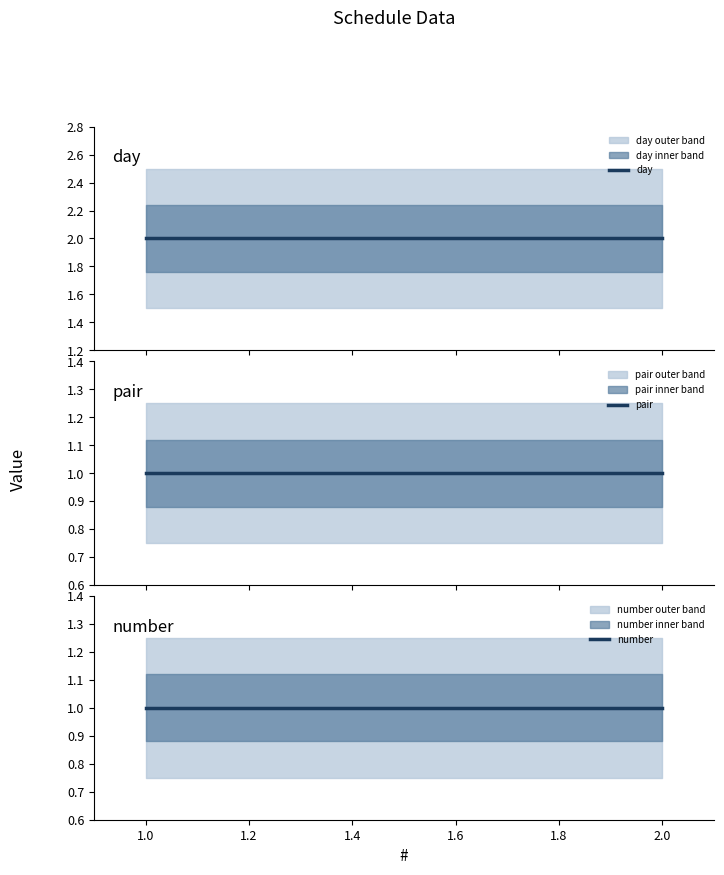

At 1.0, list the series in order from largest to smallest.

day, pair, number